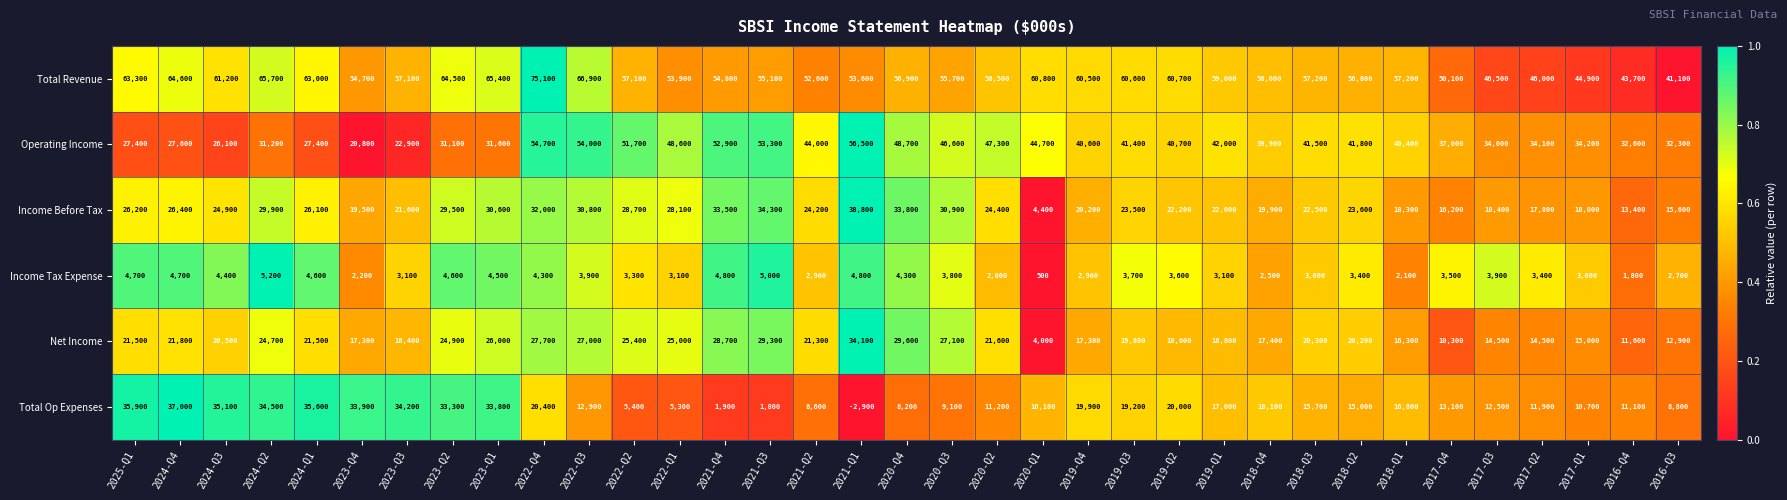

Count the number of categories in the chart.

35